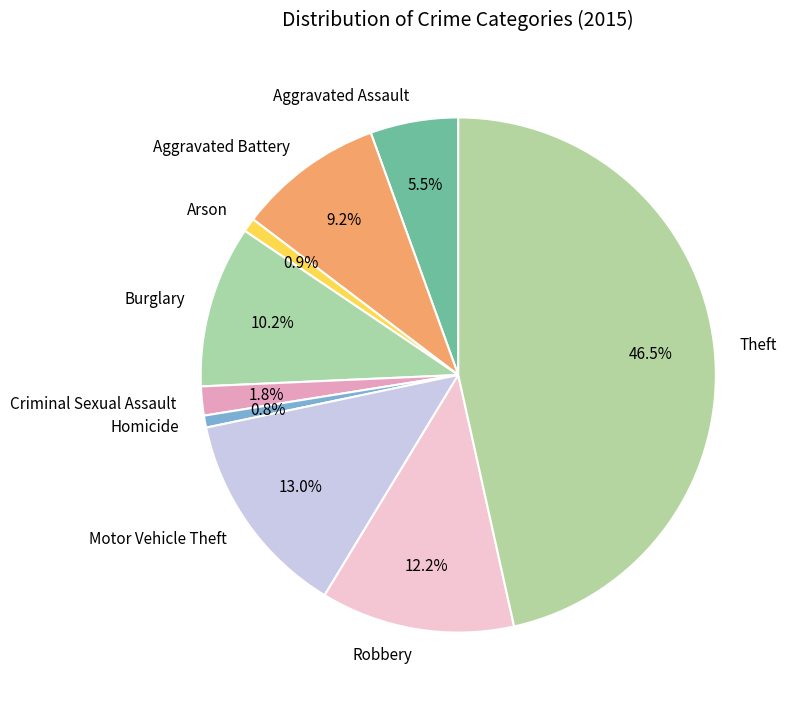

Is it true that Burglary is 5% of the pie?

False